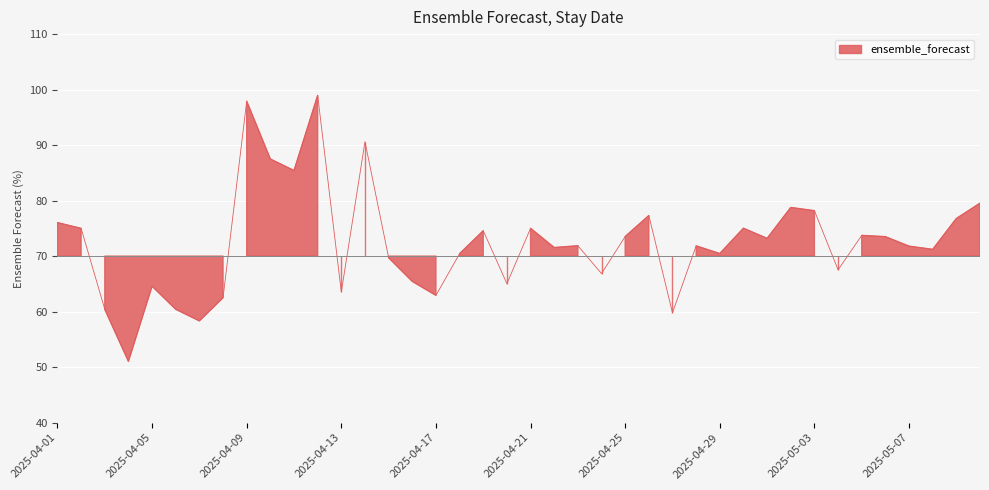

At which category does the chart reach its peak across all series?

2025-04-12